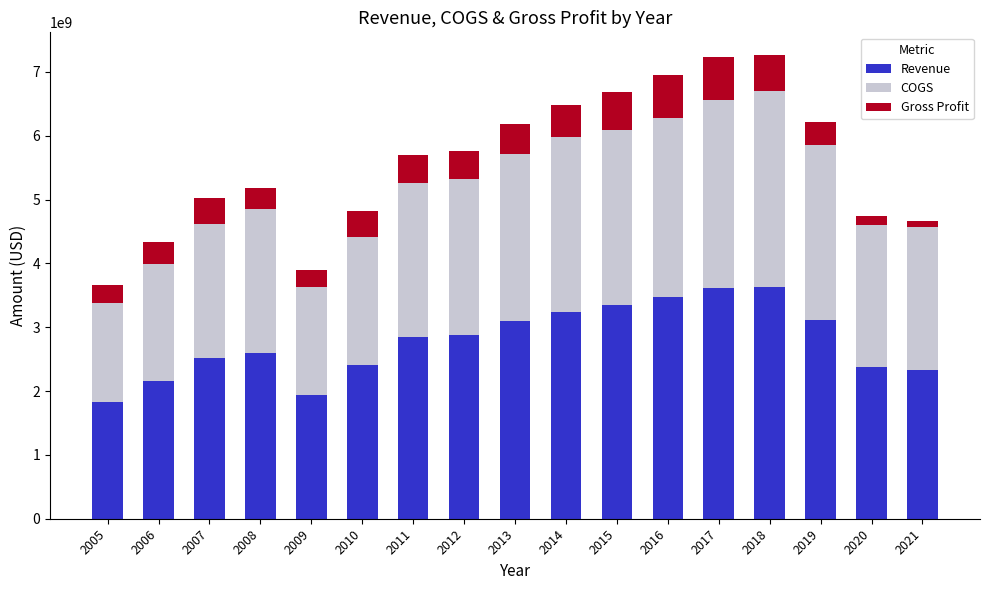

What is the total value across all series at 2007?

5022306000